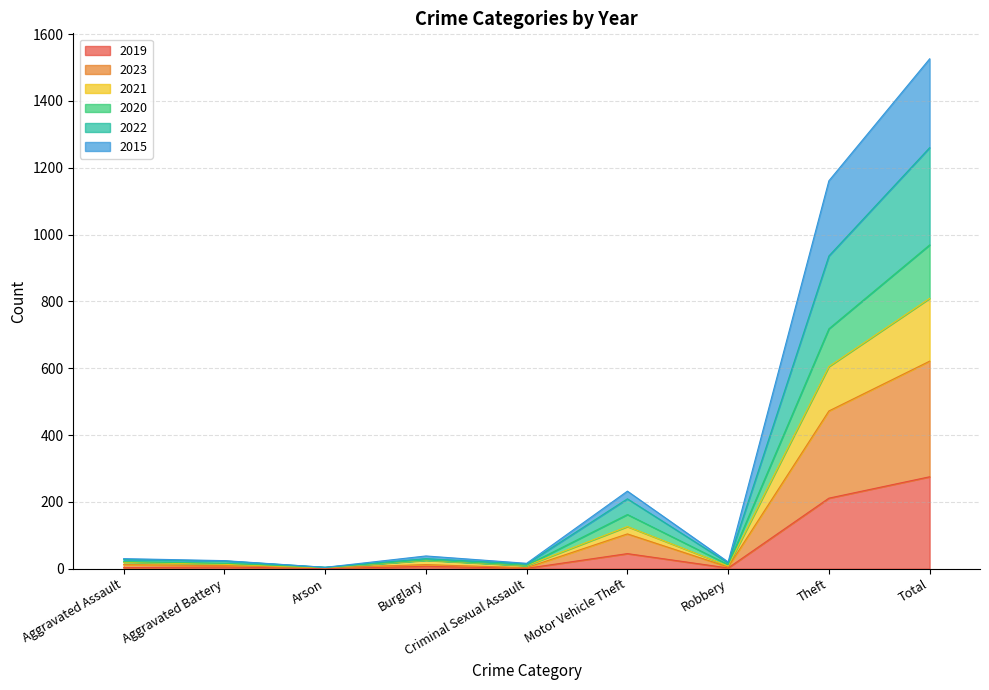

What is the spread (max minus min) of values at Aggravated Battery?

19